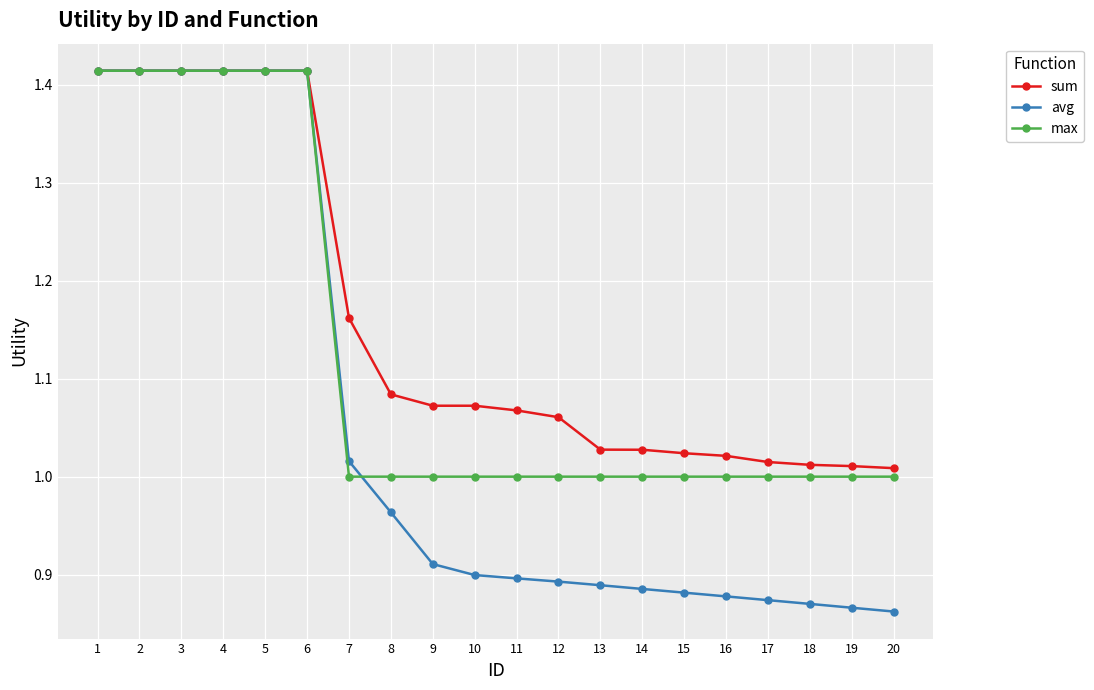

Rank the series by their average value, from highest to lowest.

sum, max, avg